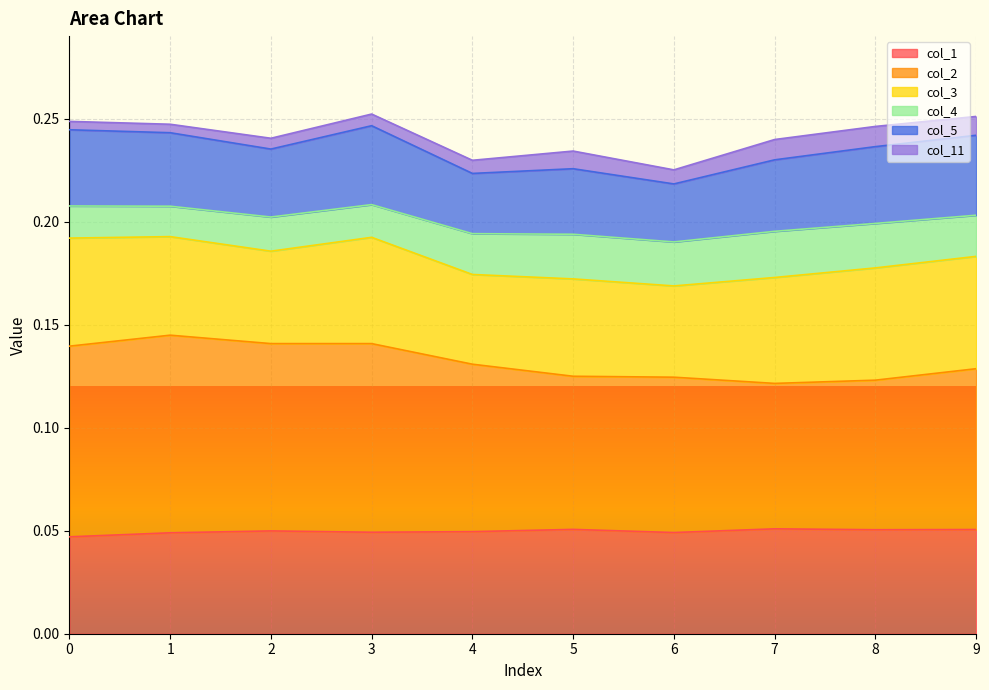

Where is the first local minimum for col_5?

2